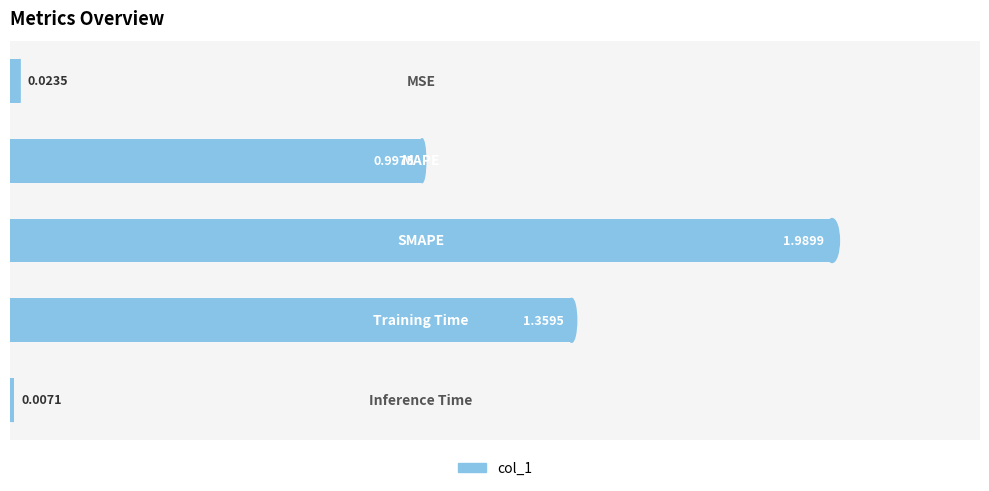

What is the average value?

0.9